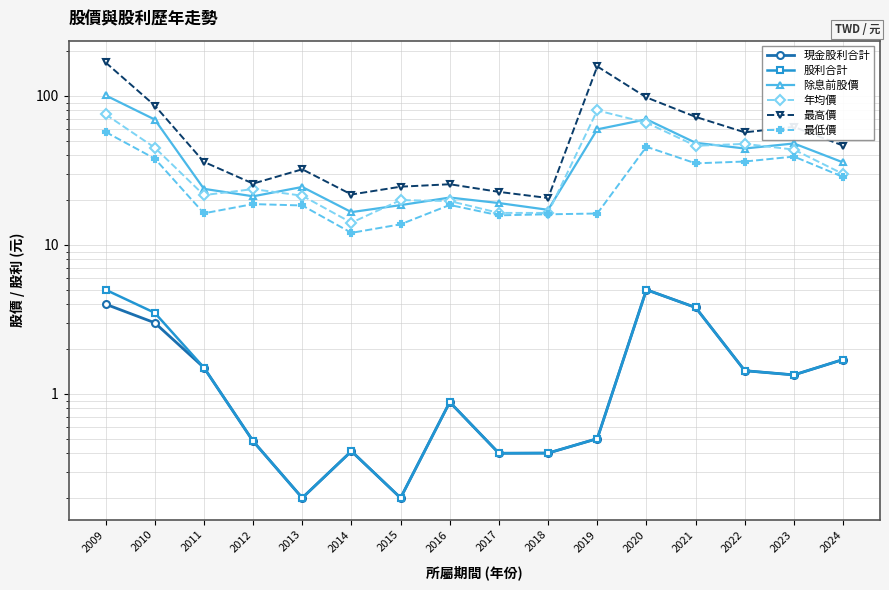

What is the value of the 最低價 point at the 3rd from the left?

16.3